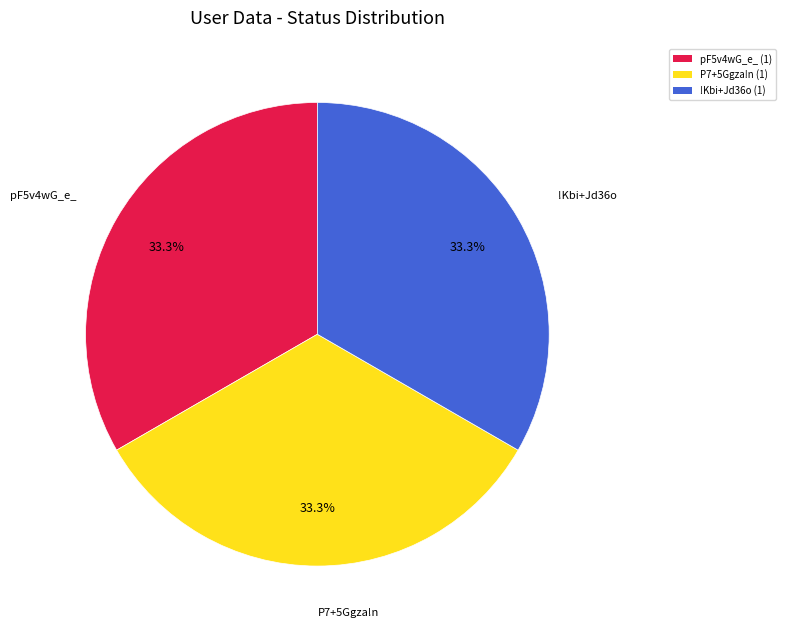

Does !Kbi+Jd36o (1) represent more than half of the total?

No